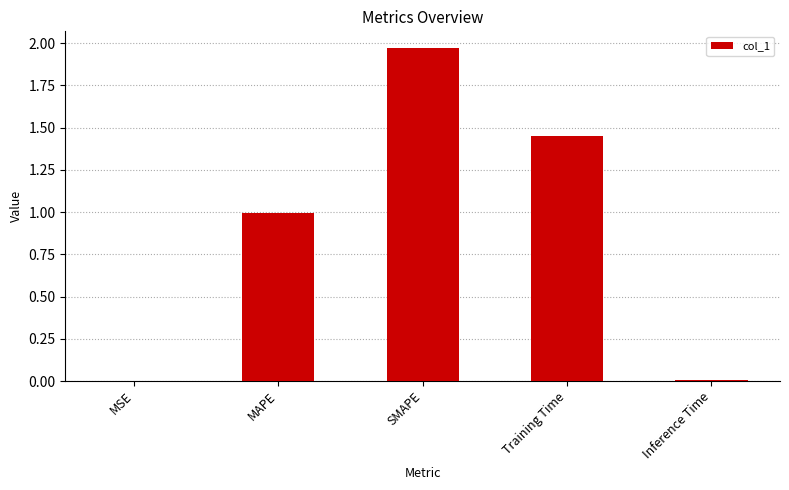

What is the average value?

0.9